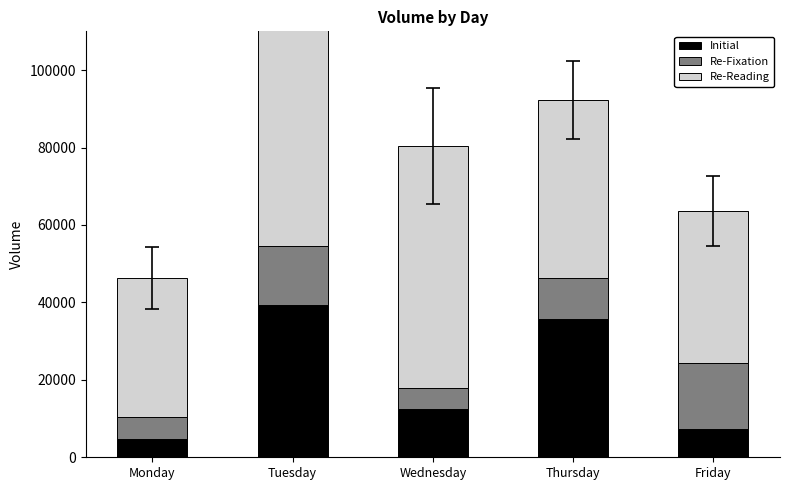

Reading left to right, transcribe all the data shown in this chart.

Initial: 4702	39285	12461	35665	7353
Re-Fixation: 5640	15311	5450	10758	17089
Re-Reading: 35940	67699	62481	45867	39179